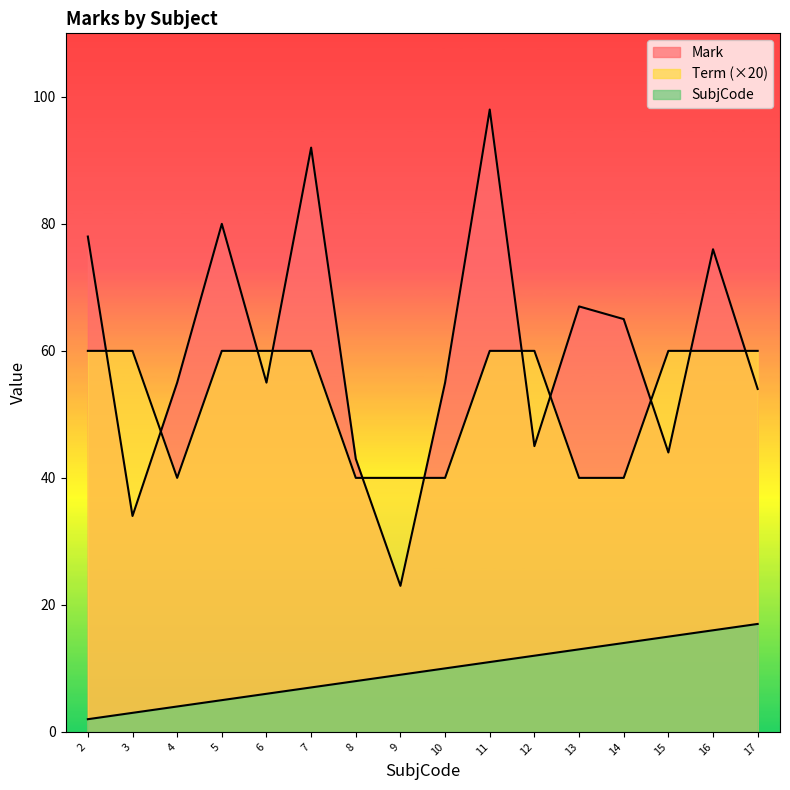

In Term, how many points are lower than both neighbors (excluding endpoints)?

1